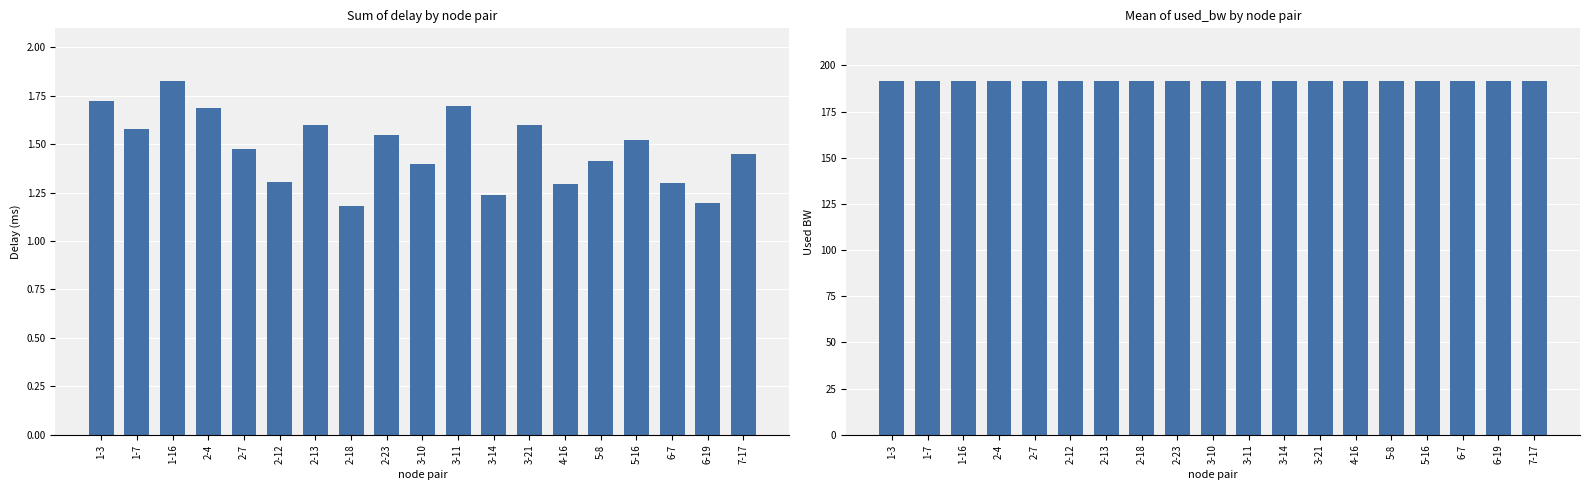

How many delay values are between 1 and 2?

19